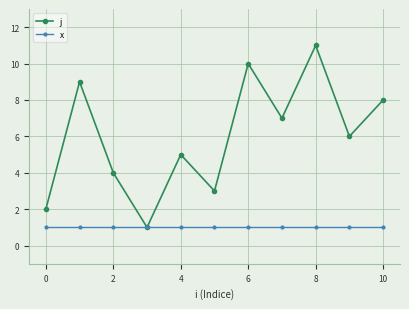

Rank the series by their average value, from lowest to highest.

x, j